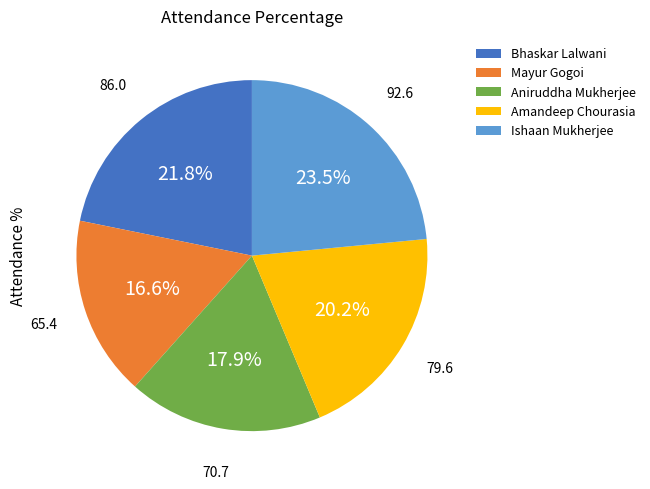

Which category has the smallest portion of the pie?

Mayur Gogoi